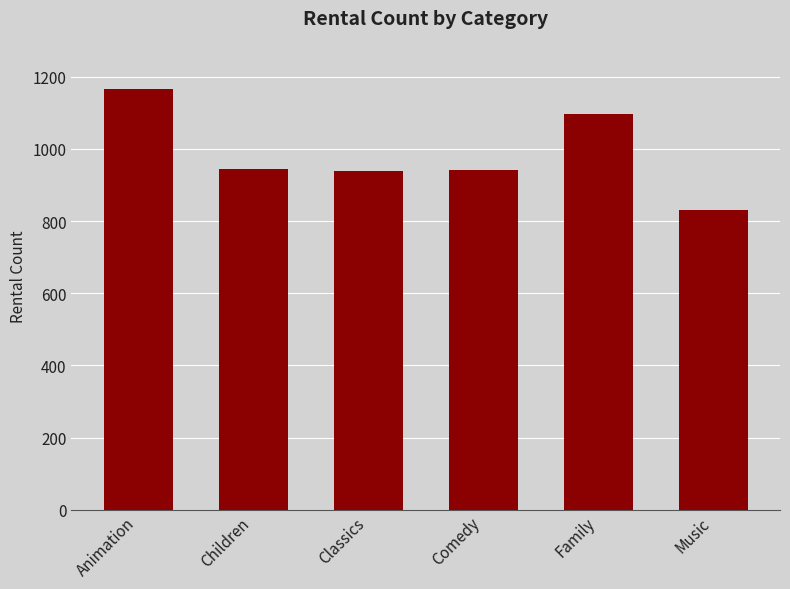

What value does the data have at Animation, to the nearest 5?

1165